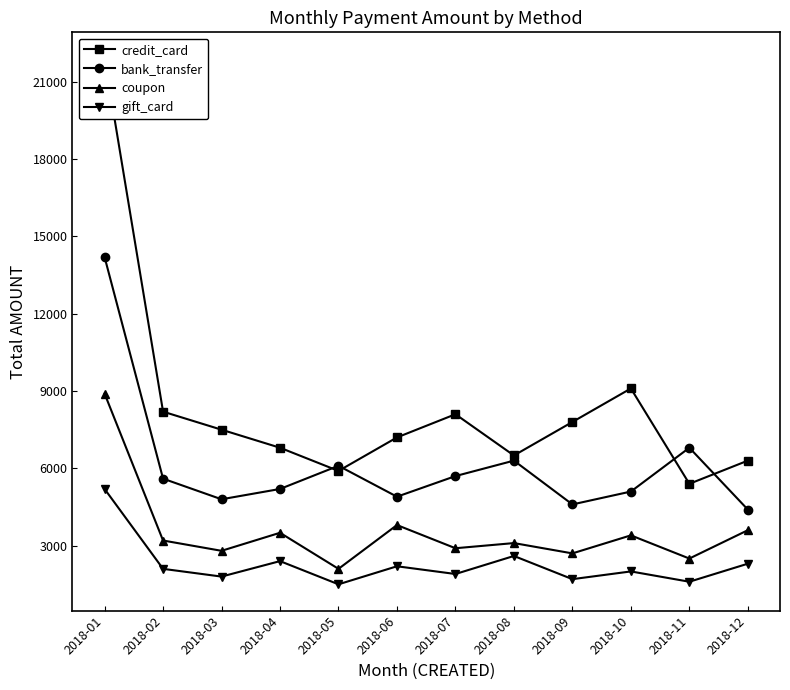

What is the difference between the maximum and minimum values in the gift_card series?

3700